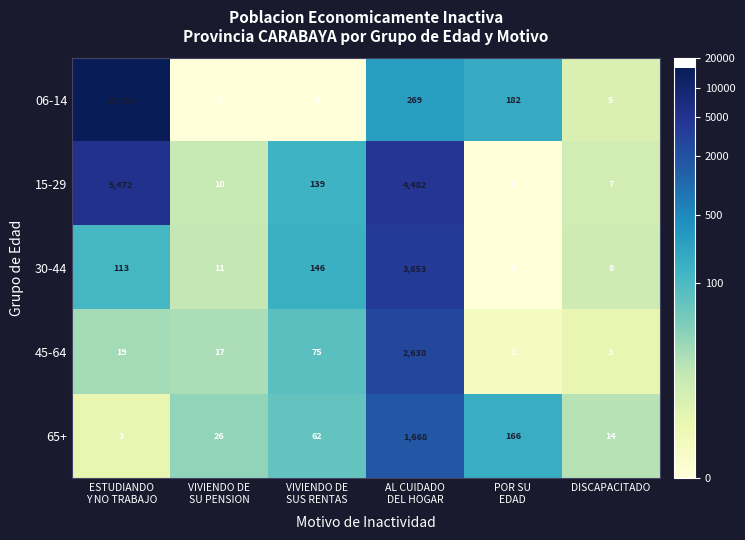

Rank the series by their maximum value, from lowest to highest.

65+, 45-64, 30-44, 15-29, 06-14